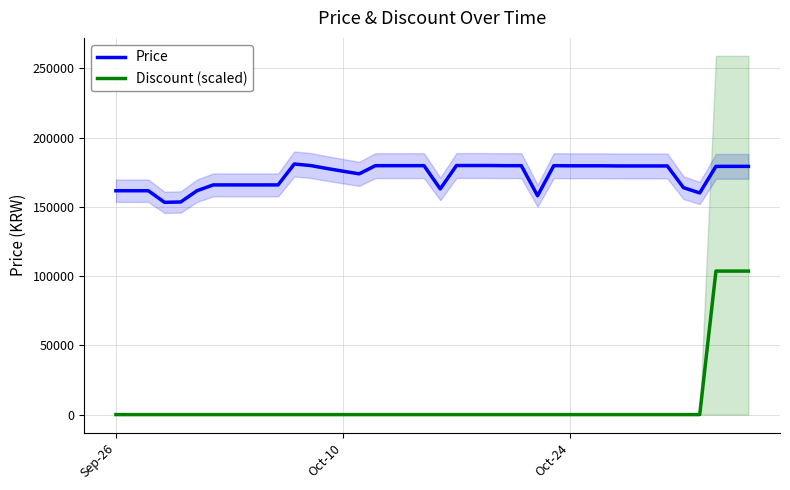

What is the average value of the Price series?

172759.0